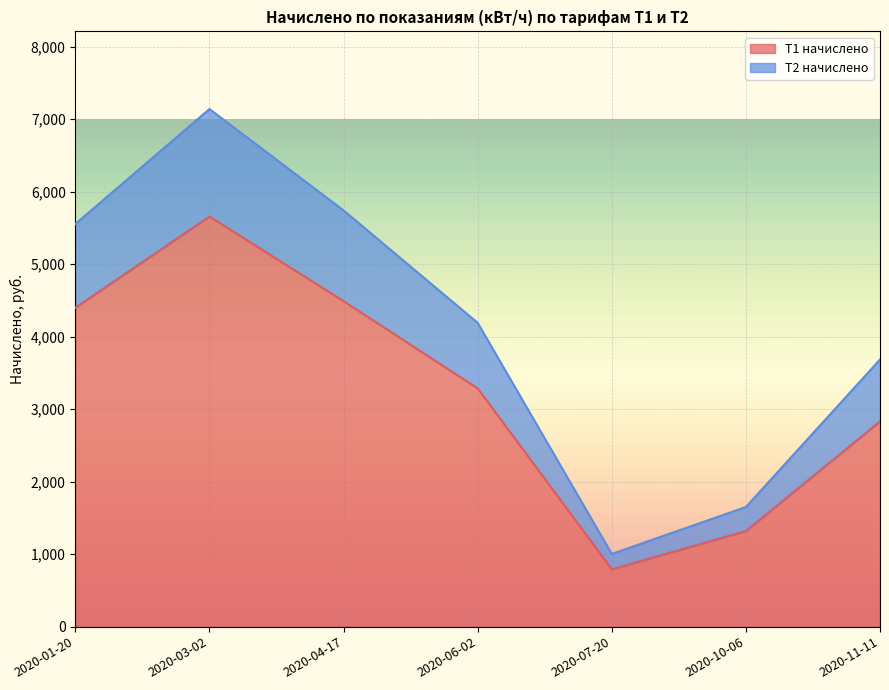

At which category is the sum across all series the highest?

2020-03-02